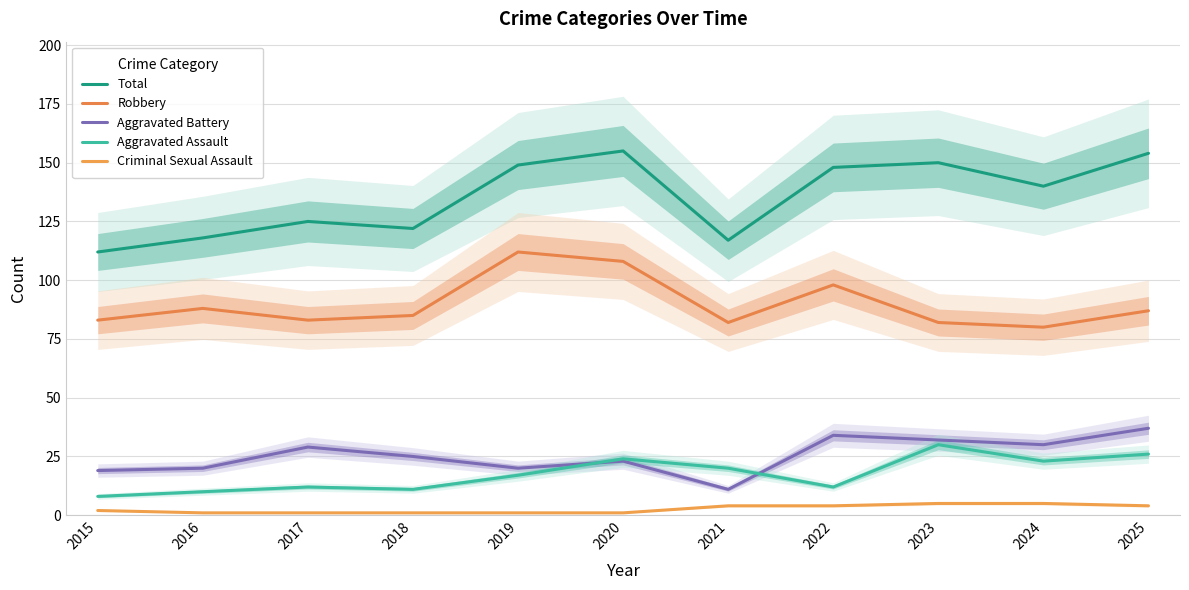

Reading right to left, list all the values displayed in this chart.

Total: 154	140	150	148	117	155	149	122	125	118	112
Robbery: 87	80	82	98	82	108	112	85	83	88	83
Aggravated Battery: 37	30	32	34	11	23	20	25	29	20	19
Aggravated Assault: 26	23	30	12	20	24	17	11	12	10	8
Criminal Sexual Assault: 4	5	5	4	4	1	1	1	1	1	2